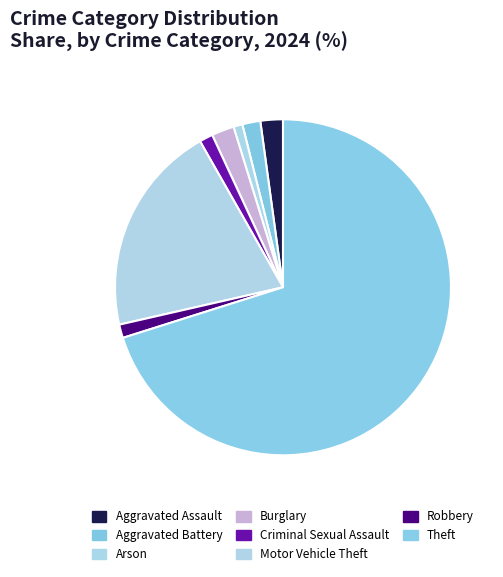

What portion of the pie excludes Robbery?

98.7%